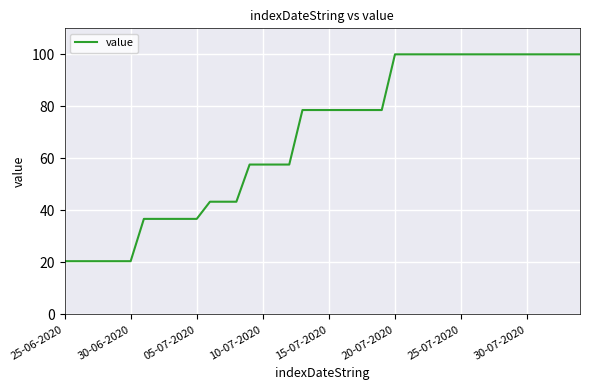

What is the smallest value displayed?

20.5